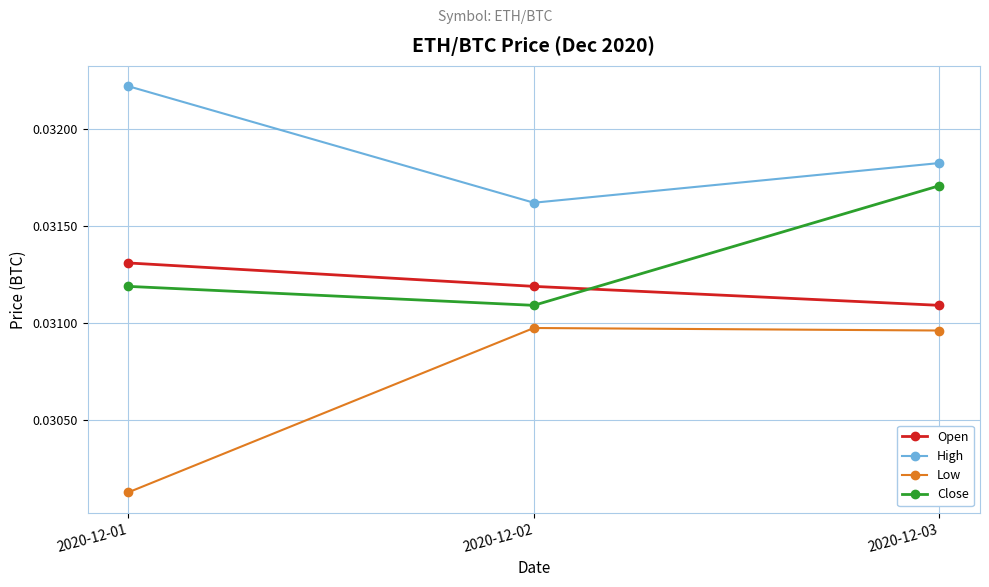

Between 2020-12-01 and 2020-12-02, which series saw the biggest shift?

Low